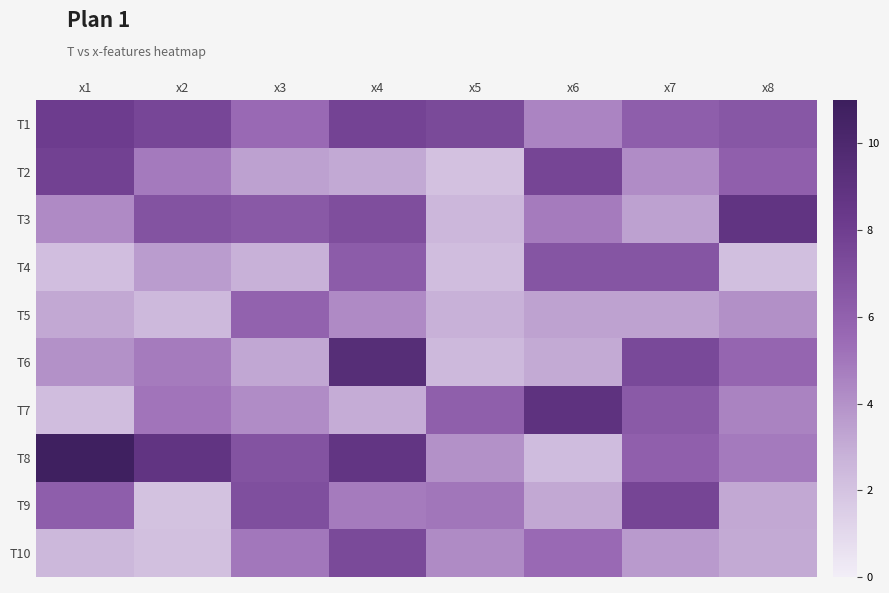

Reading left to right, list all the values displayed in this chart.

T1: x1=8.1	x2=7.5	x3=5.5	x4=7.7	x5=7.3	x6=4.5	x7=6.2	x8=6.6
T2: x1=7.8	x2=4.9	x3=3.4	x4=3.1	x5=2.1	x6=7.6	x7=4.2	x8=6.1
T3: x1=4.3	x2=6.8	x3=6.5	x4=7.1	x5=2.5	x6=4.8	x7=3.4	x8=8.8
T4: x1=2.2	x2=3.6	x3=2.8	x4=6.3	x5=2.3	x6=6.7	x7=6.7	x8=2.2
T5: x1=3.1	x2=2.5	x3=5.9	x4=4.3	x5=2.8	x6=3.4	x7=3.4	x8=4.1
T6: x1=4.0	x2=4.8	x3=3.2	x4=9.4	x5=2.5	x6=3.1	x7=7.4	x8=5.8
T7: x1=2.3	x2=5.1	x3=4.2	x4=3.0	x5=6.1	x6=9.0	x7=6.4	x8=4.5
T8: x1=10.8	x2=8.8	x3=6.8	x4=8.7	x5=4.0	x6=2.3	x7=6.1	x8=4.9
T9: x1=6.2	x2=2.0	x3=7.0	x4=4.8	x5=5.1	x6=3.2	x7=7.6	x8=3.2
T10: x1=2.5	x2=2.1	x3=5.0	x4=7.3	x5=4.2	x6=5.5	x7=3.7	x8=3.1